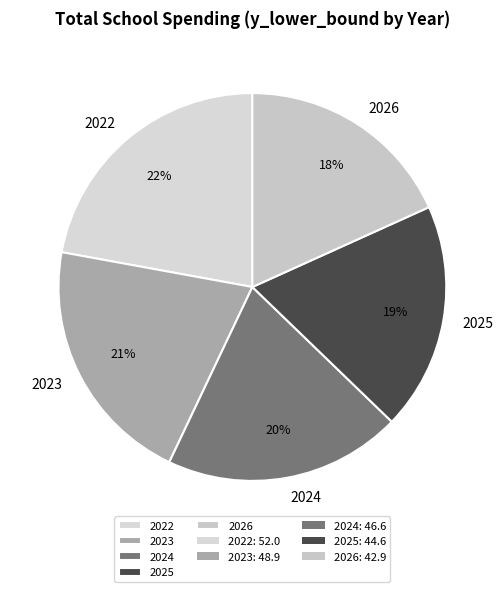

How many segments does this pie chart have?

5